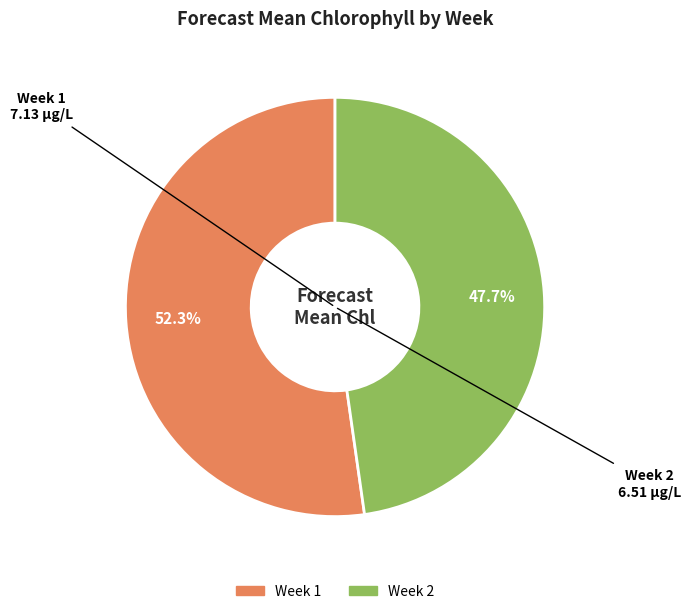

Approximately how many times larger is the value at Week 2 compared to Week 1?

0.9